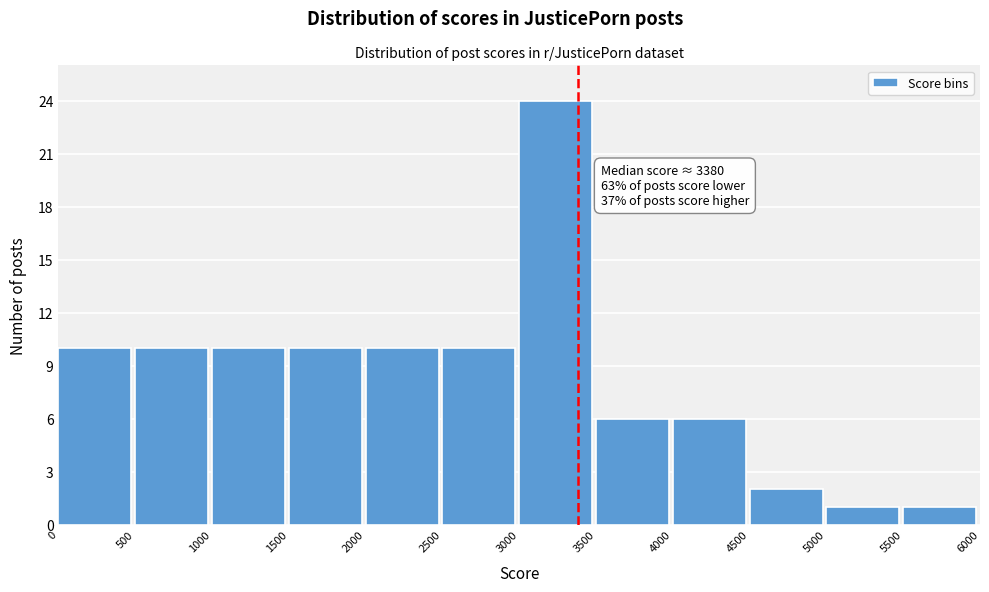

Which range on the x-axis has the tallest bar?

3000 to 3500